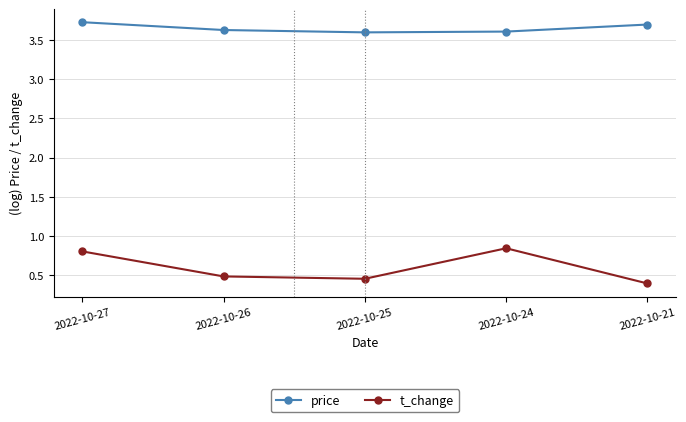

At how many categories does at least one series exceed 3?

5